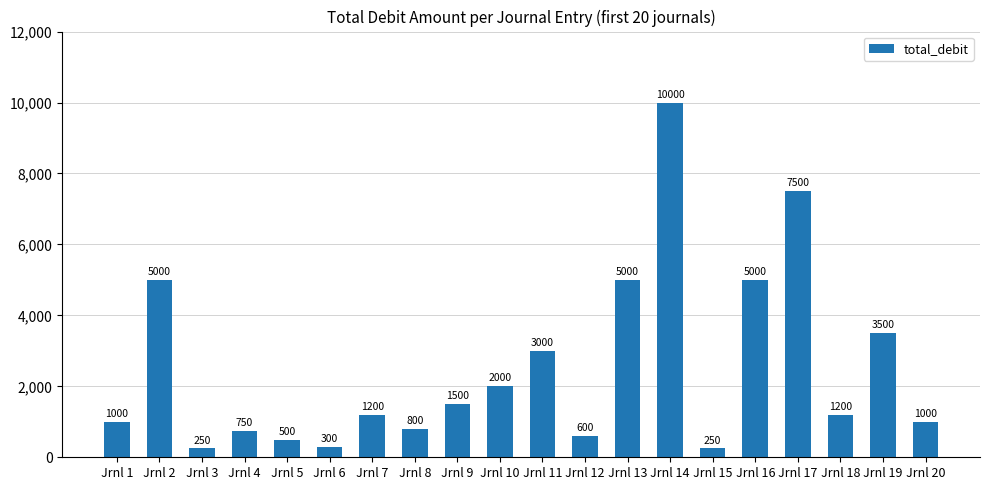

The chart shows a value of 1639 at Jrnl 1. True or false?

False